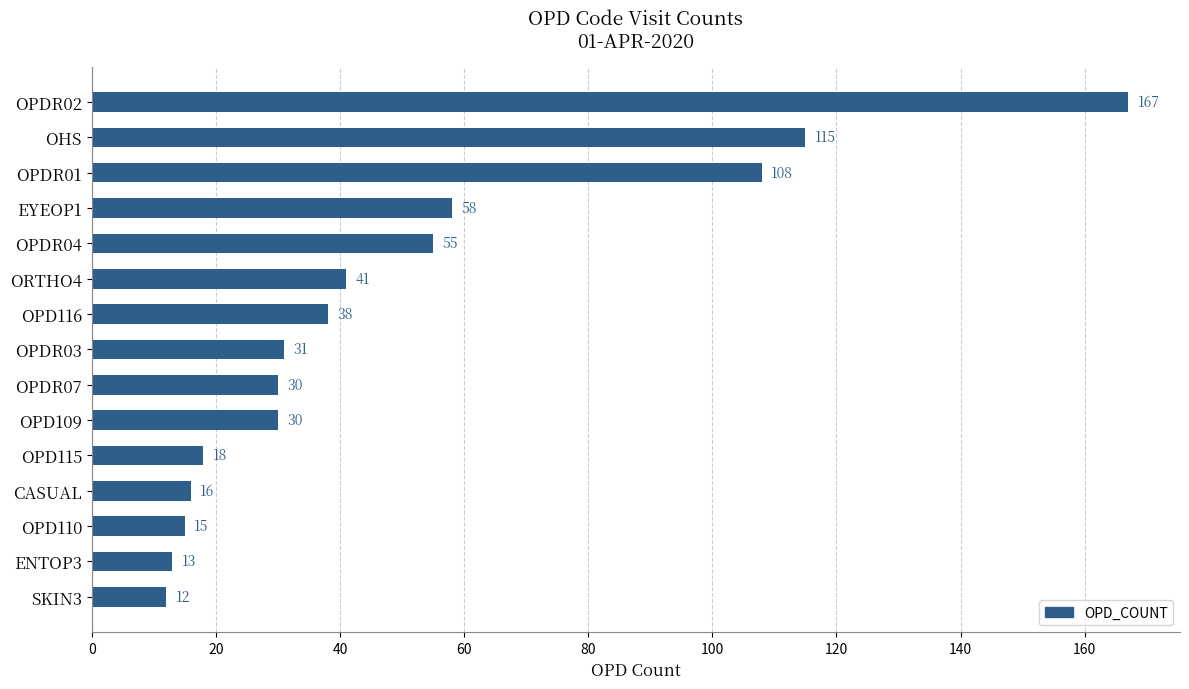

Reading bottom to top, list all the values displayed in this chart.

SKIN3=12	ENTOP3=13	OPD110=15	CASUAL=16	OPD115=18	OPD109=30	OPDR07=30	OPDR03=31	OPD116=38	ORTHO4=41	OPDR04=55	EYEOP1=58	OPDR01=108	OHS=115	OPDR02=167